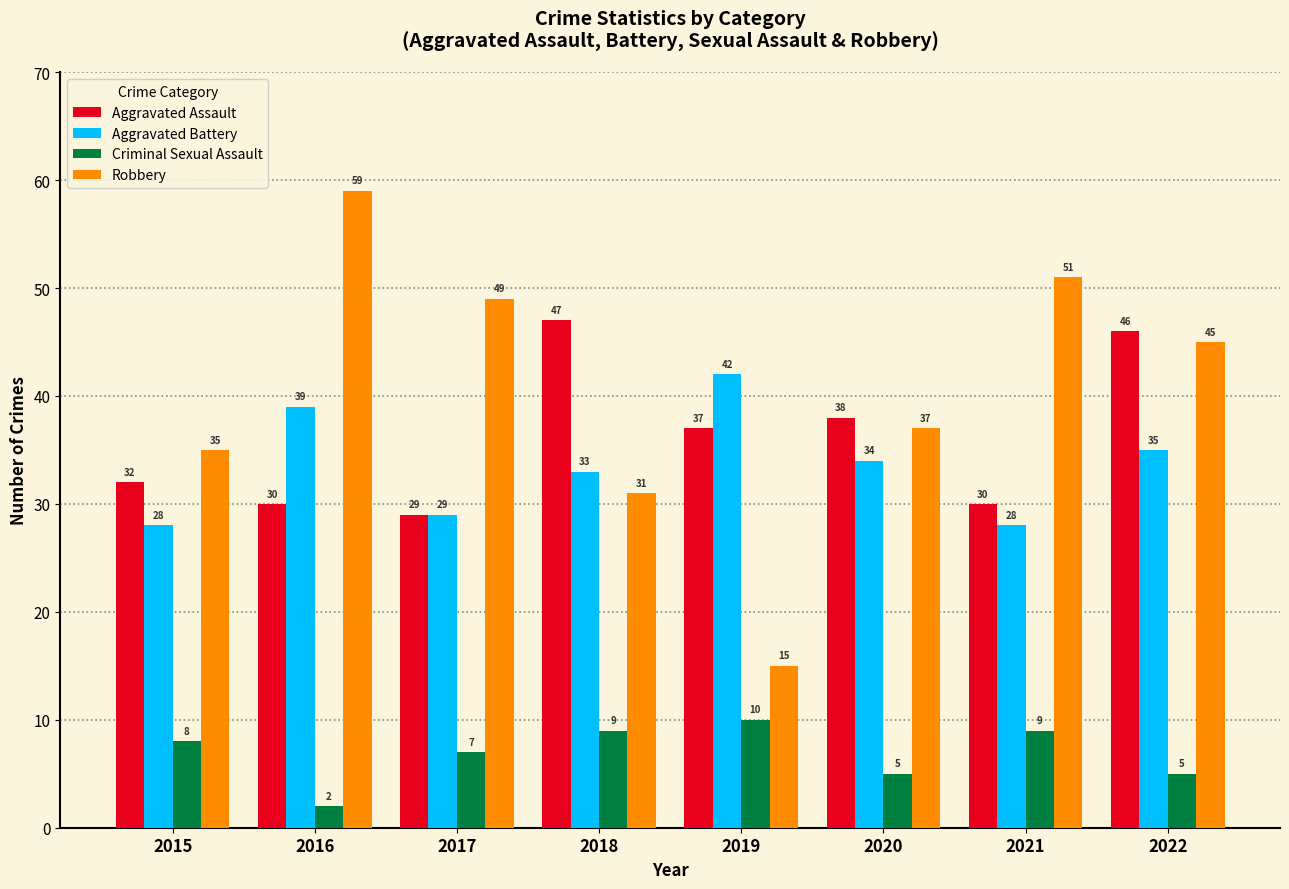

Reading left to right, what are all the values shown in this chart?

Aggravated Assault: 32	30	29	47	37	38	30	46
Aggravated Battery: 28	39	29	33	42	34	28	35
Criminal Sexual Assault: 8	2	7	9	10	5	9	5
Robbery: 35	59	49	31	15	37	51	45